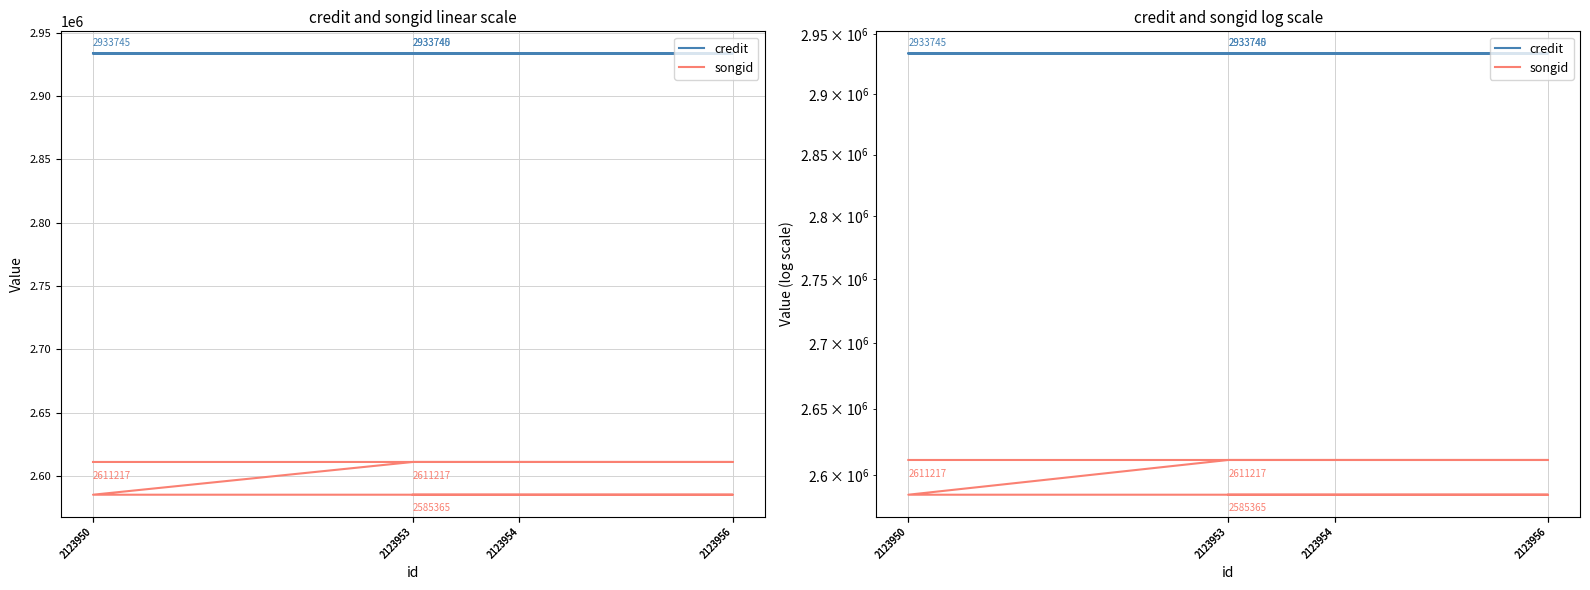

Does the chart display data point markers on the line(s)?

No